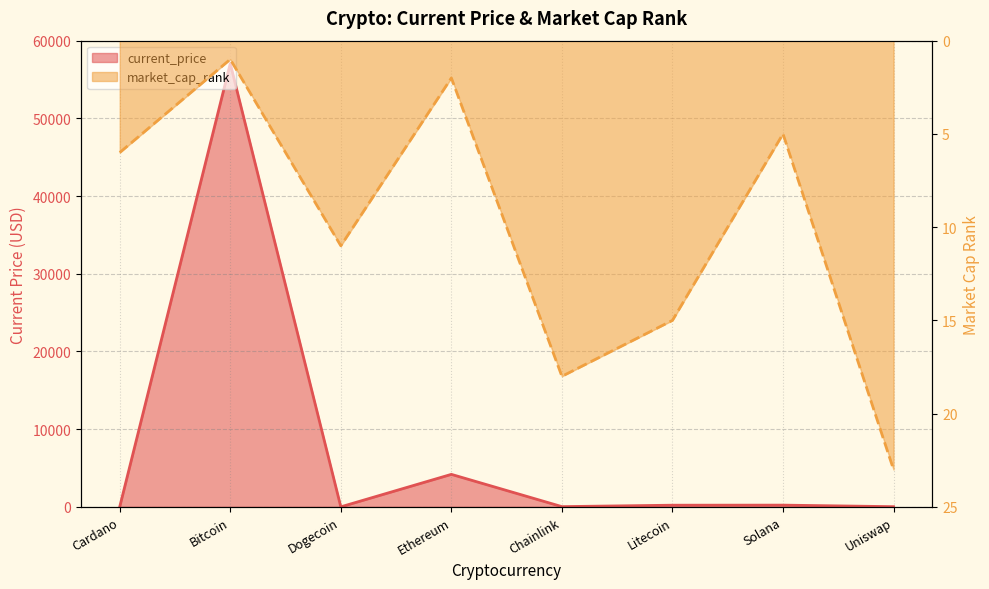

How many values in the current_price series exceed 210?

4